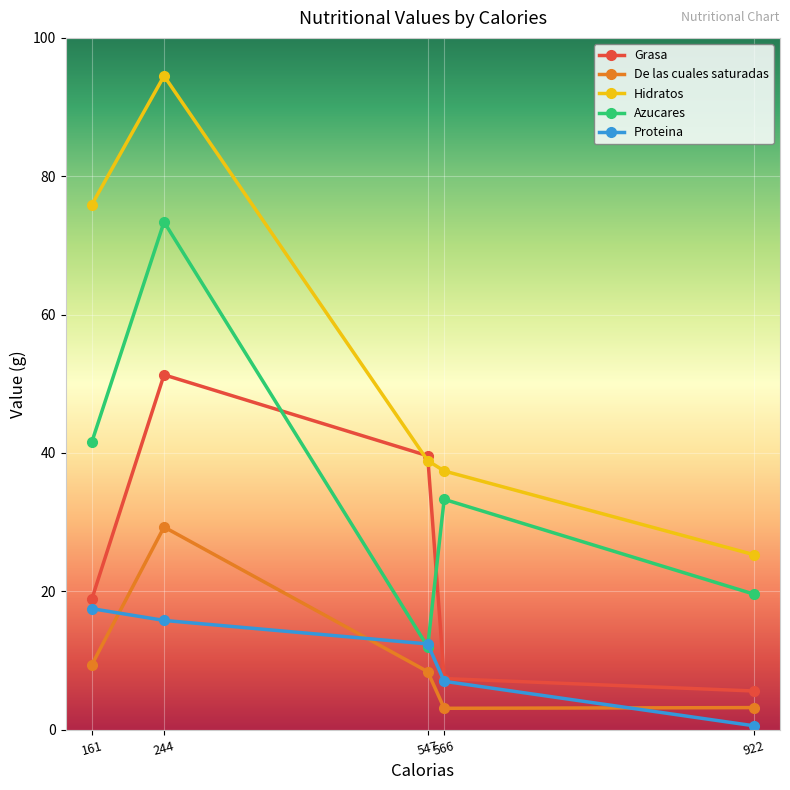

How many interior local peaks does the De las cuales saturadas series have?

1